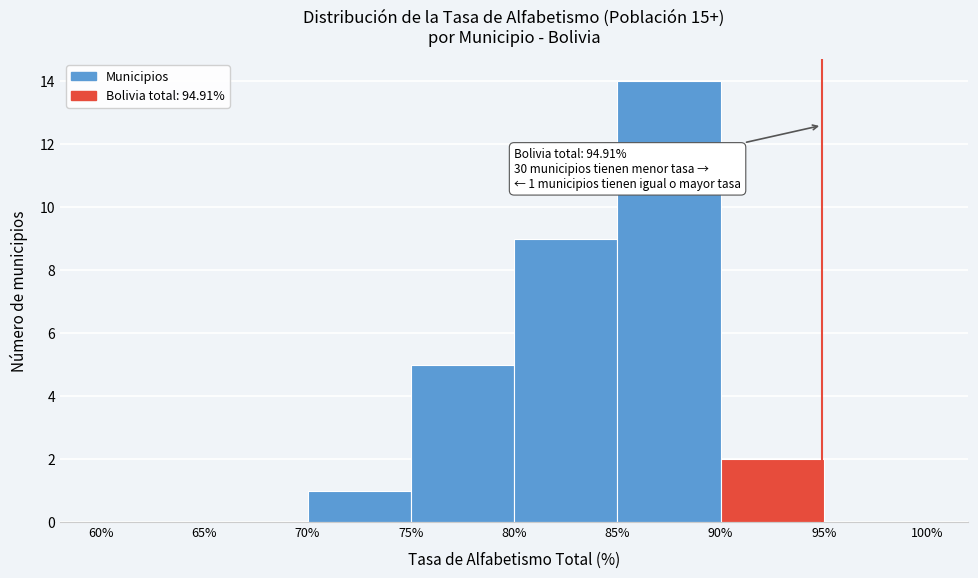

Which range on the x-axis has the tallest bar?

85% to 90%